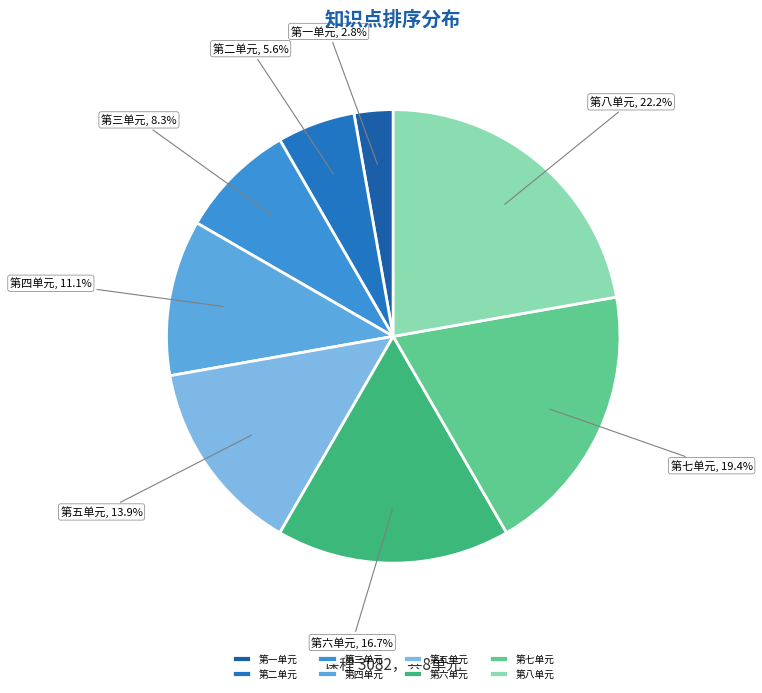

What is the total percentage of 第二单元 and 第七单元?

25.0%